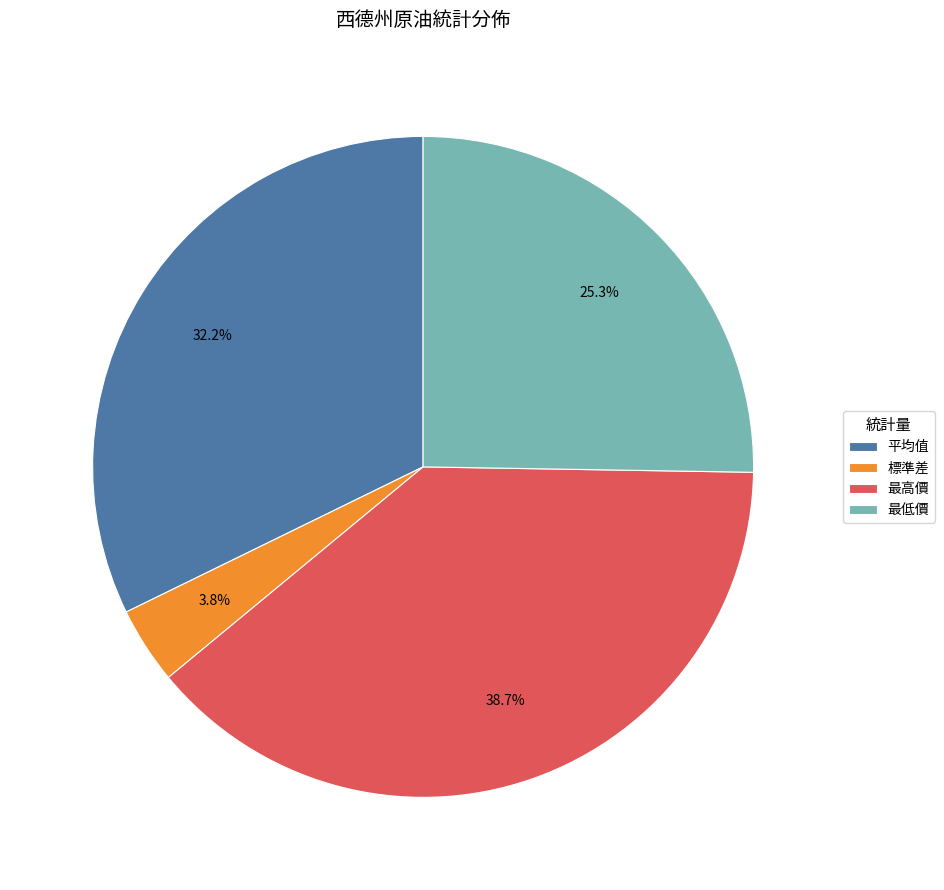

Is it true that 最高價 is 39% of the pie?

True